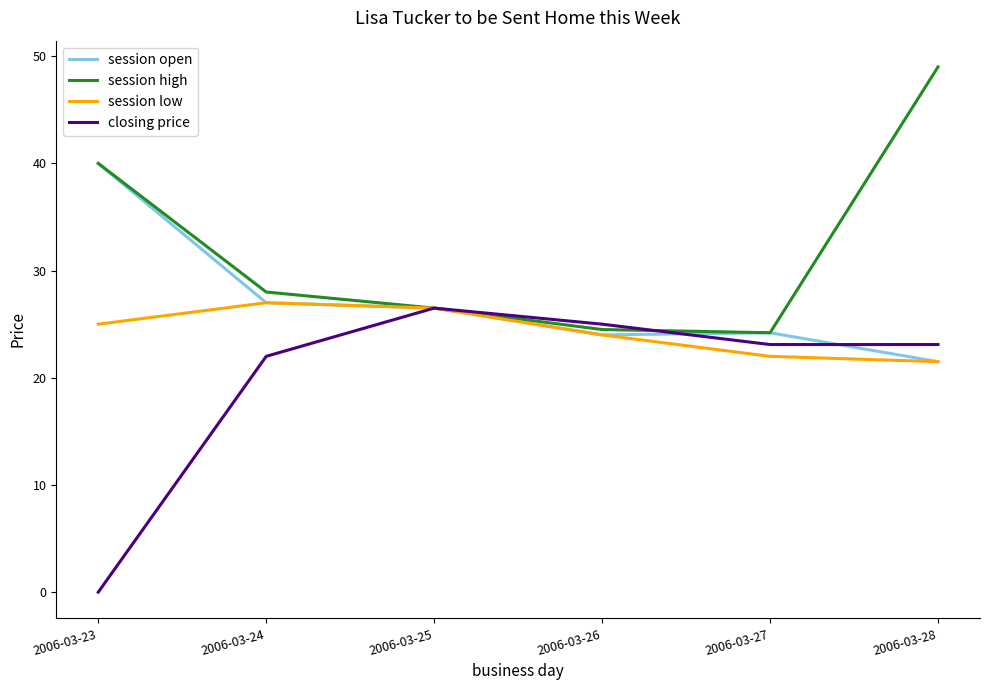

Where does the session high series first go above 28?

2006-03-23